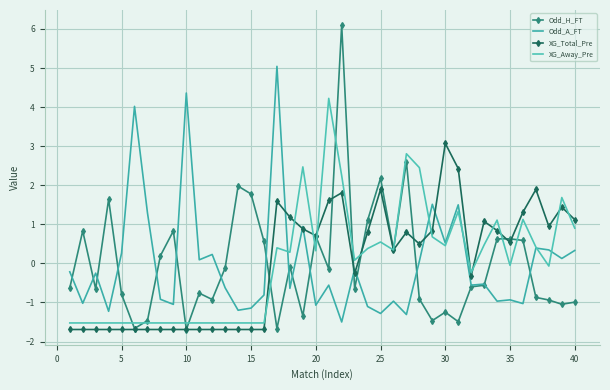

What is the highest value of the Odd_H_FT series?

6.1